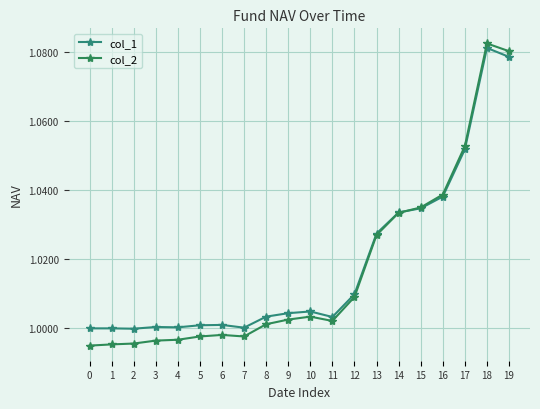

The value of col_1 at 0 is 0.2. True or false?

False